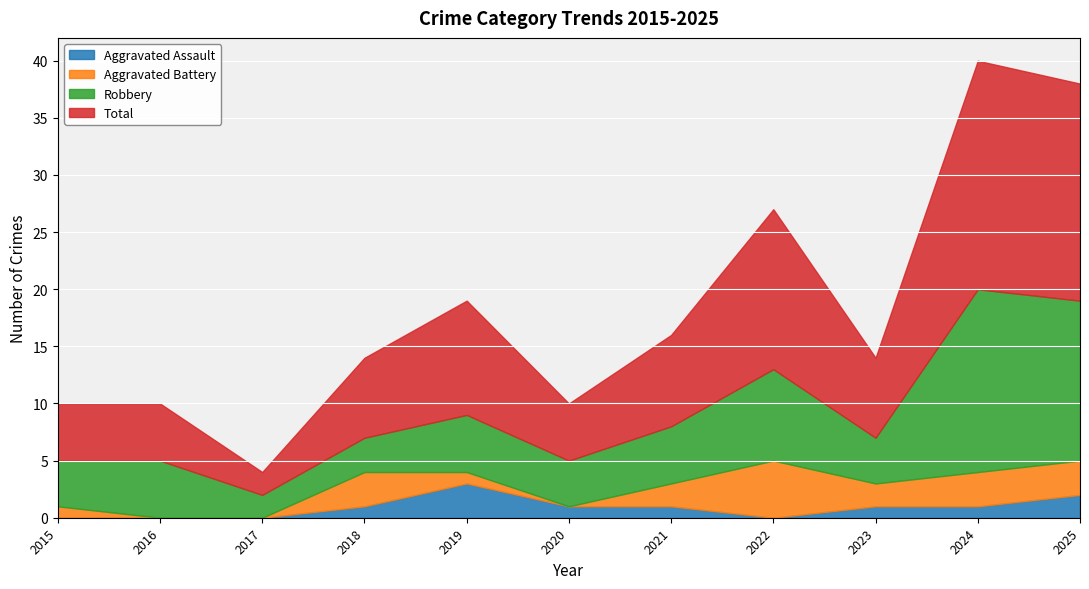

What is the difference between the maximum and second lowest values in the Total series?

15